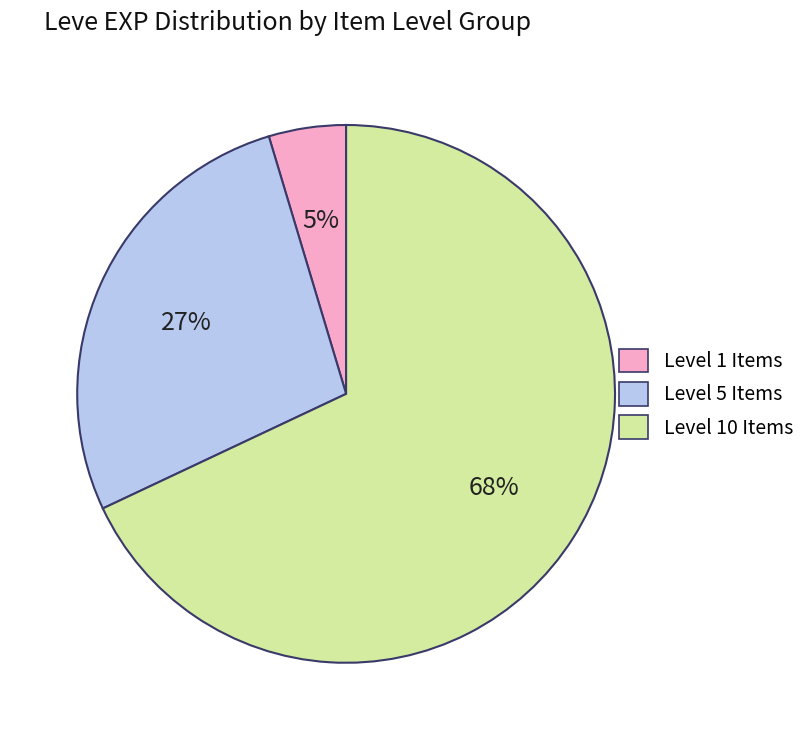

To the nearest percent, what is the average slice percentage?

33%